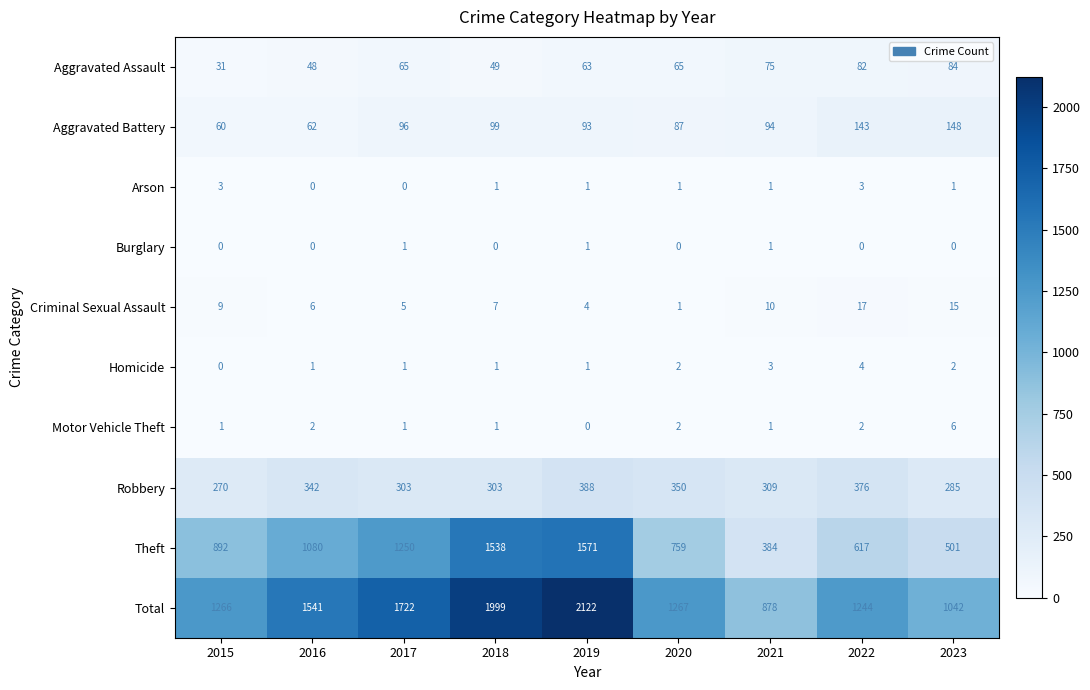

At which category is the sum across all series the highest?

2019